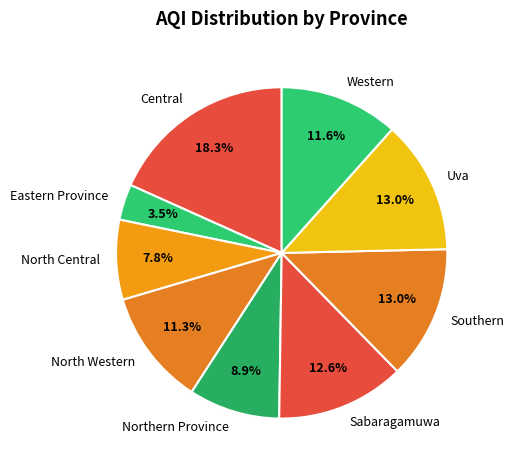

Do Central and Southern together represent more than half of the pie?

No